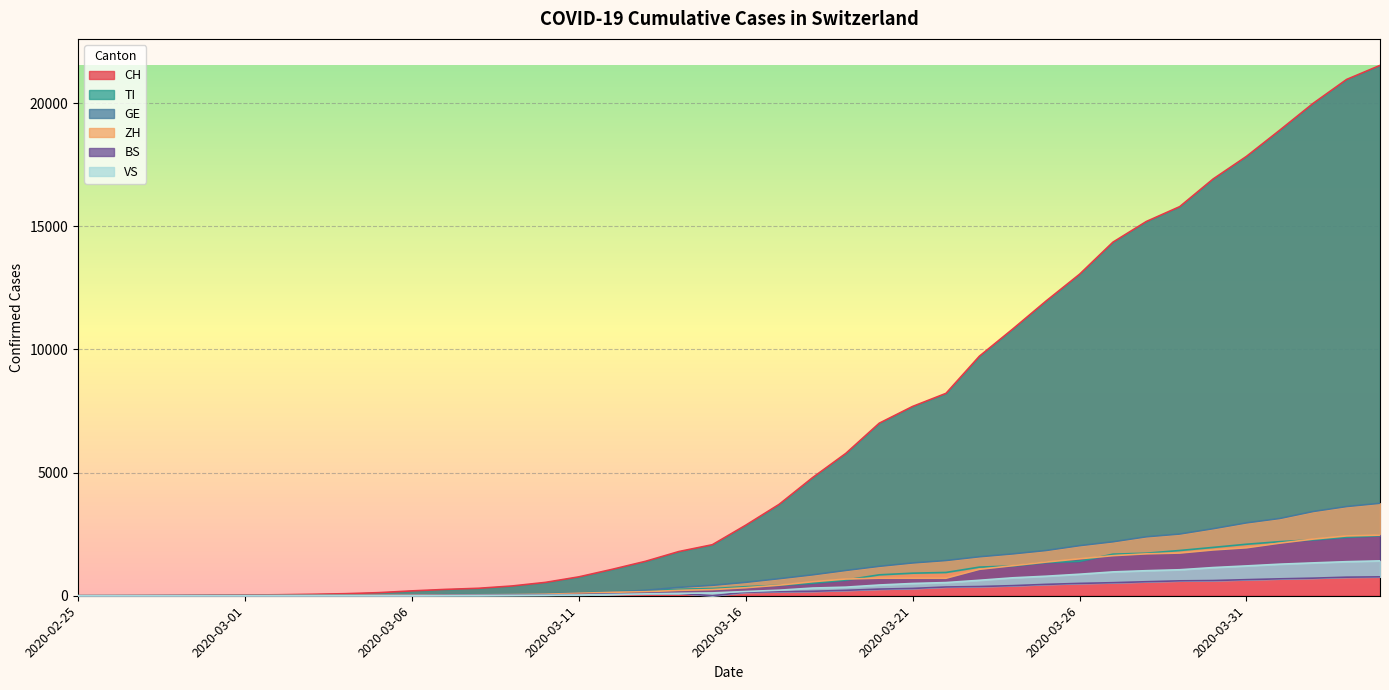

Which has a higher value, 2020-03-09 or 2020-03-26?

2020-03-26